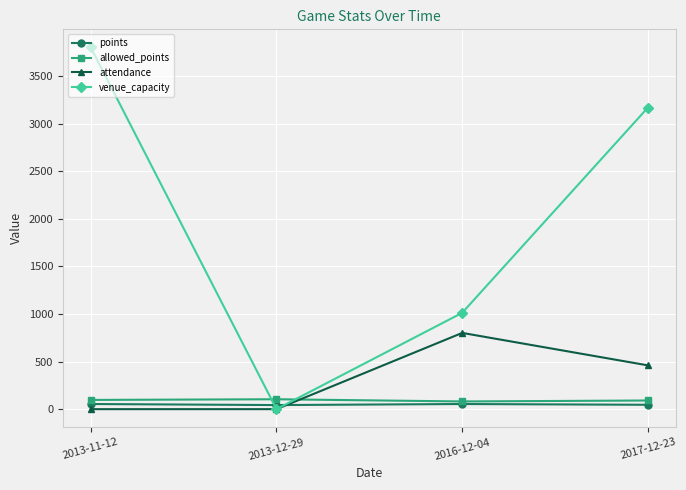

What is the difference between the maximum and second lowest values in the allowed_points series?

13